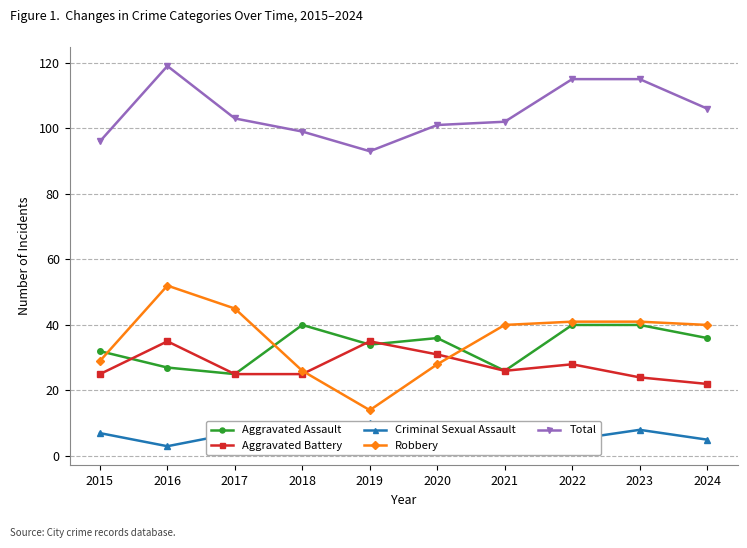

How many interior local peaks does the Aggravated Assault series have?

2